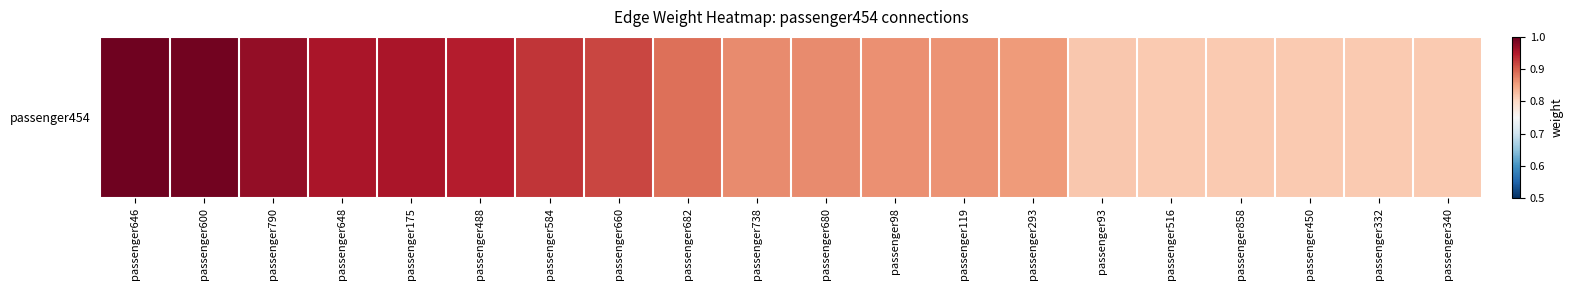

What is the sum of all values?

17.8